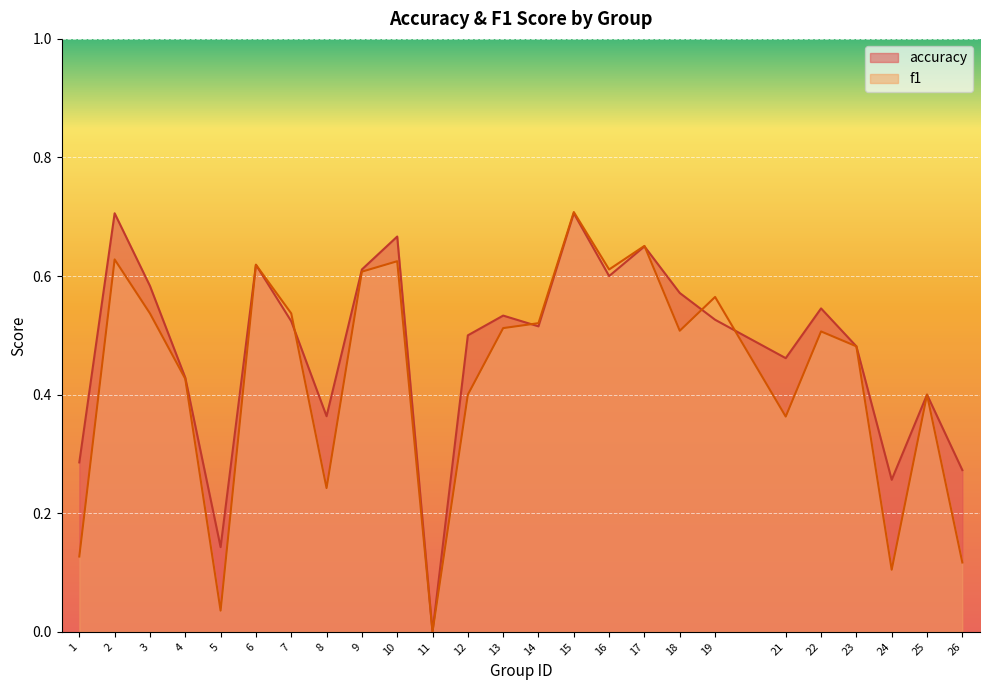

Where is the first local minimum for f1?

5